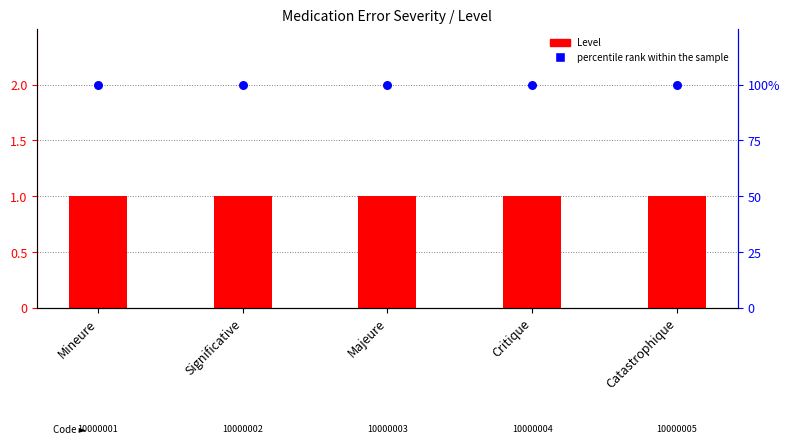

Which series reaches the maximum Y coordinate?

percentile rank within the sample